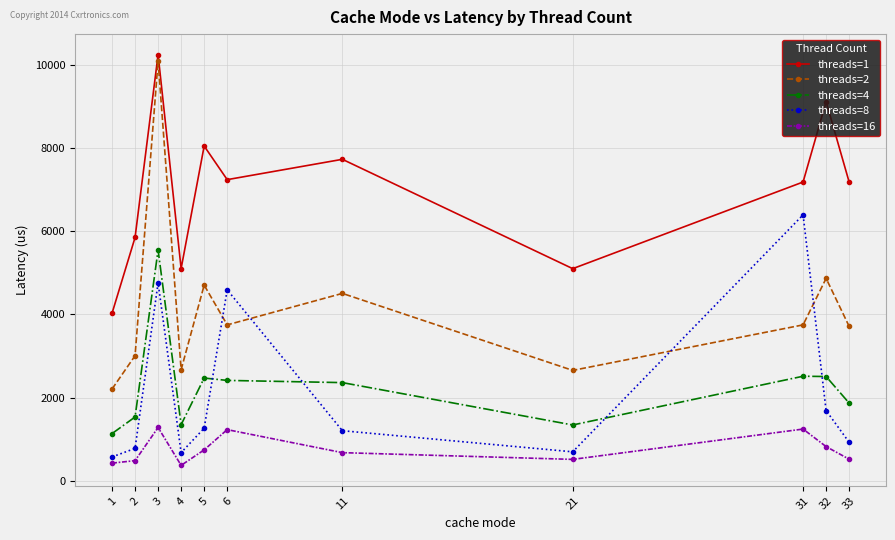

How many values in the threads=1 series are below 7178?

4